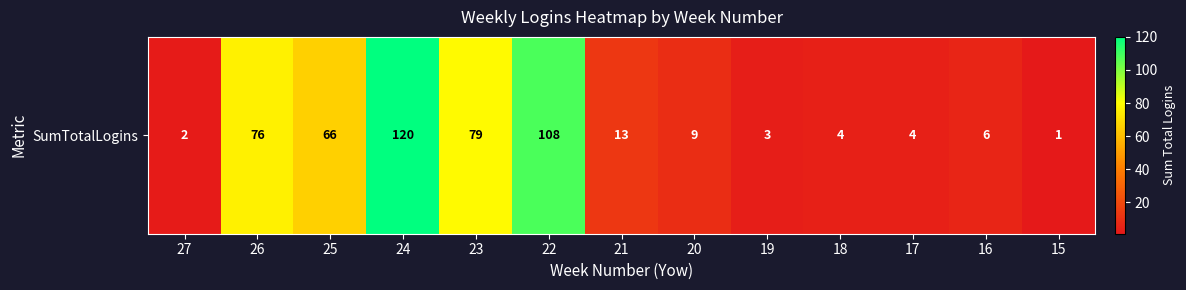

Where is the data nearest to the value 60?

25